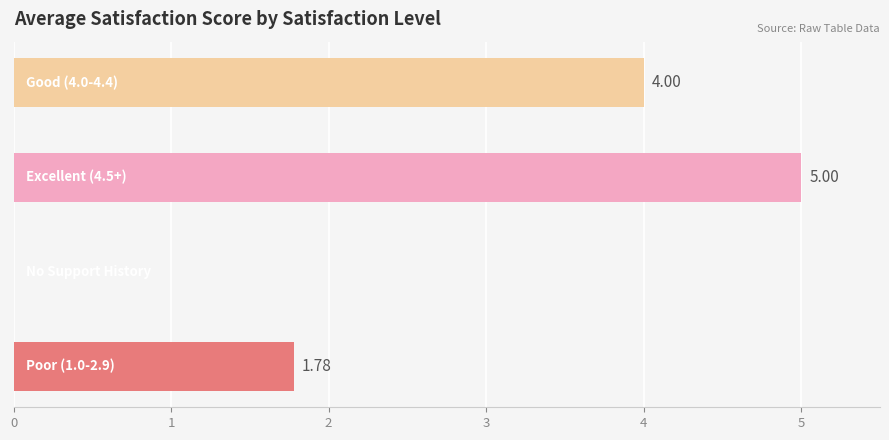

How many values are between 1 and 5?

3